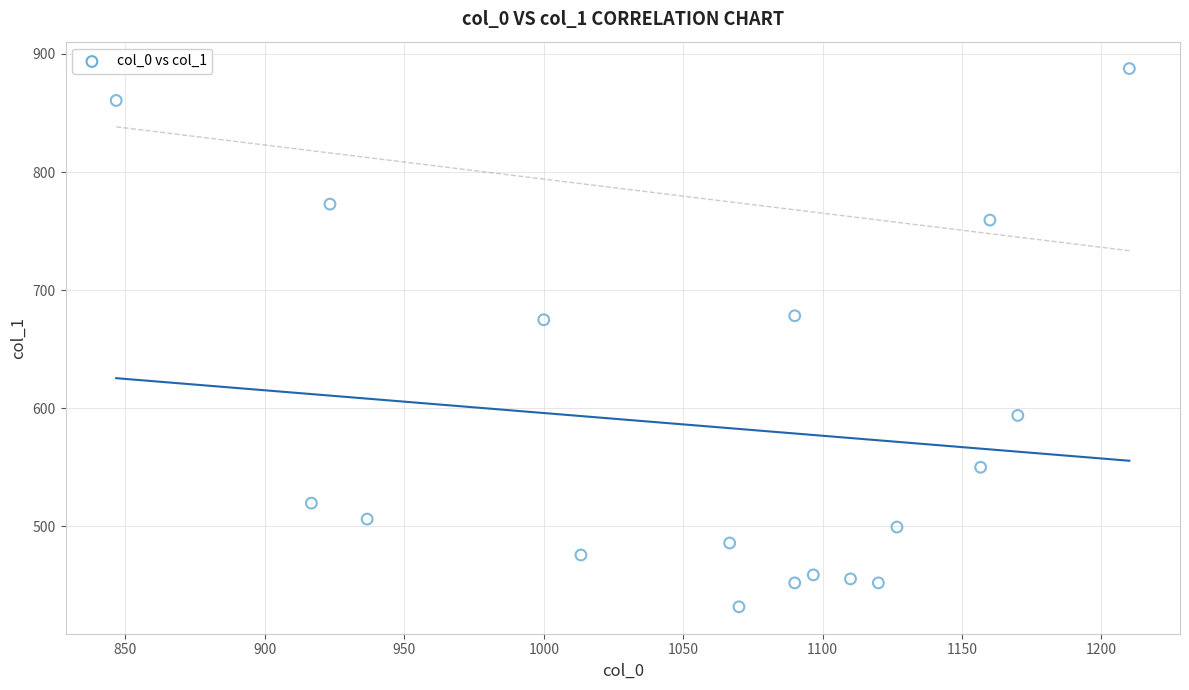

What is the range of Y values (max minus min)?

455.6